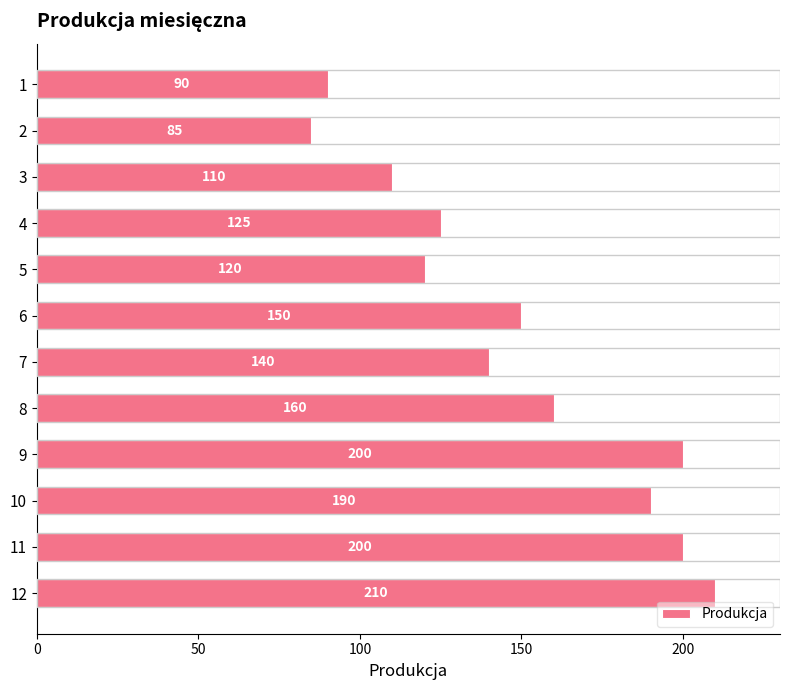

What is the sum of the values at 1 and 10?

280